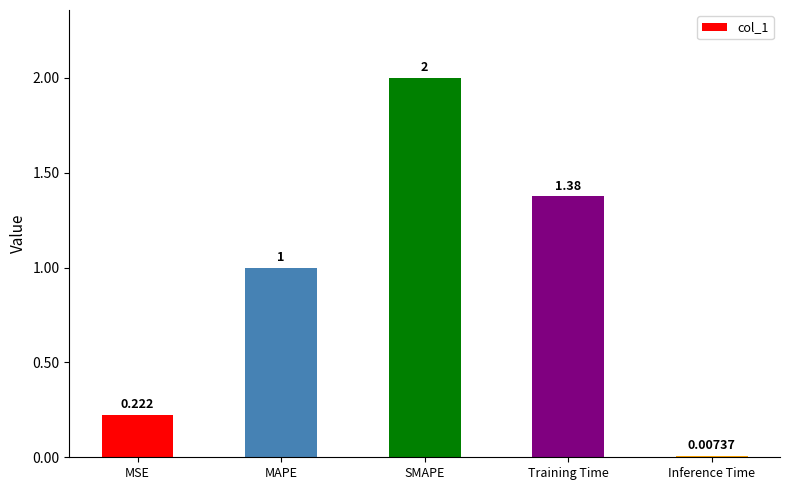

Between MSE and Training Time, which is larger?

Training Time